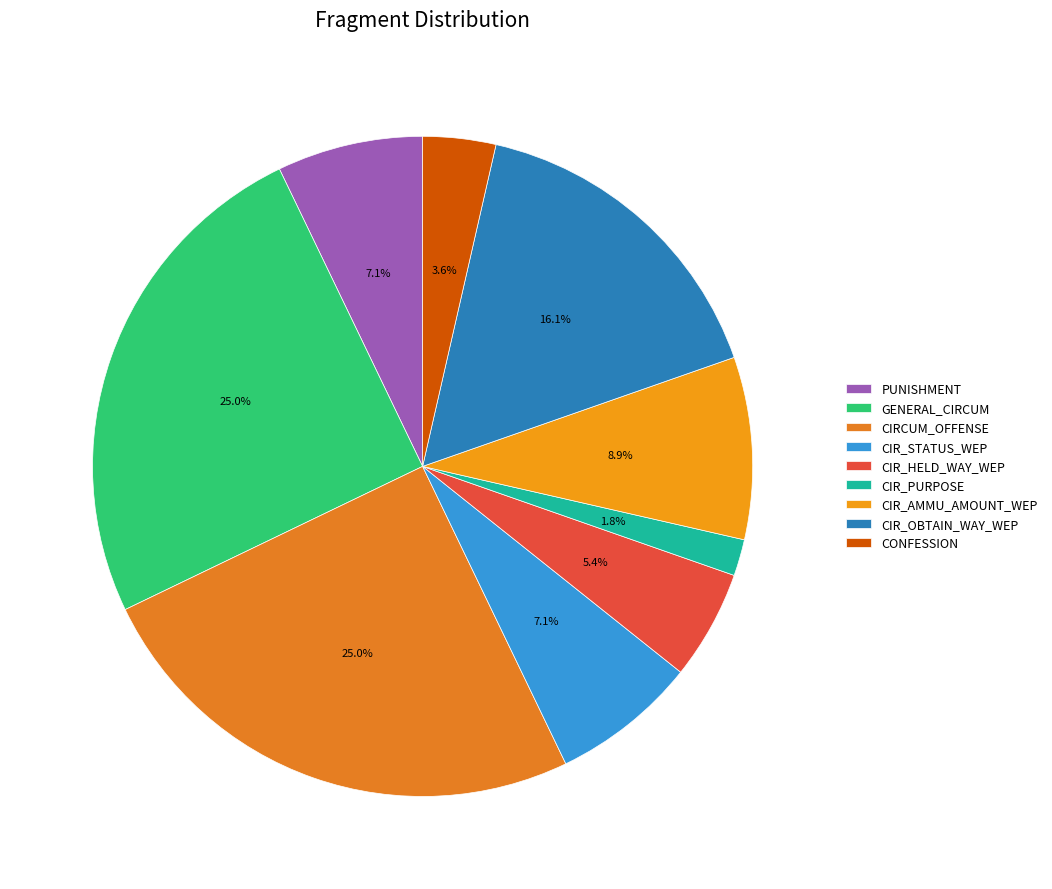

What is the largest slice in the pie chart?

GENERAL_CIRCUM